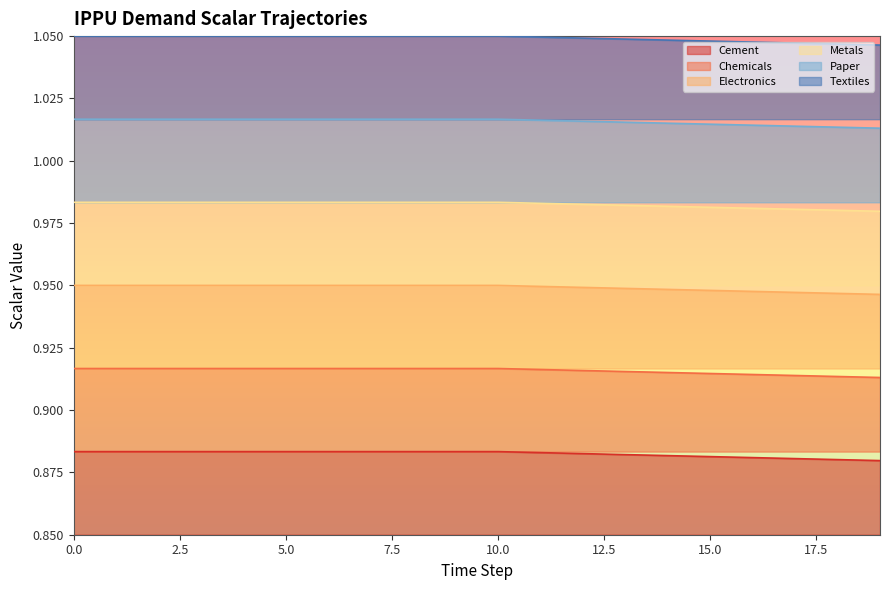

What is the approximate value of demscalar_ippu_electronics at 1?

0.9